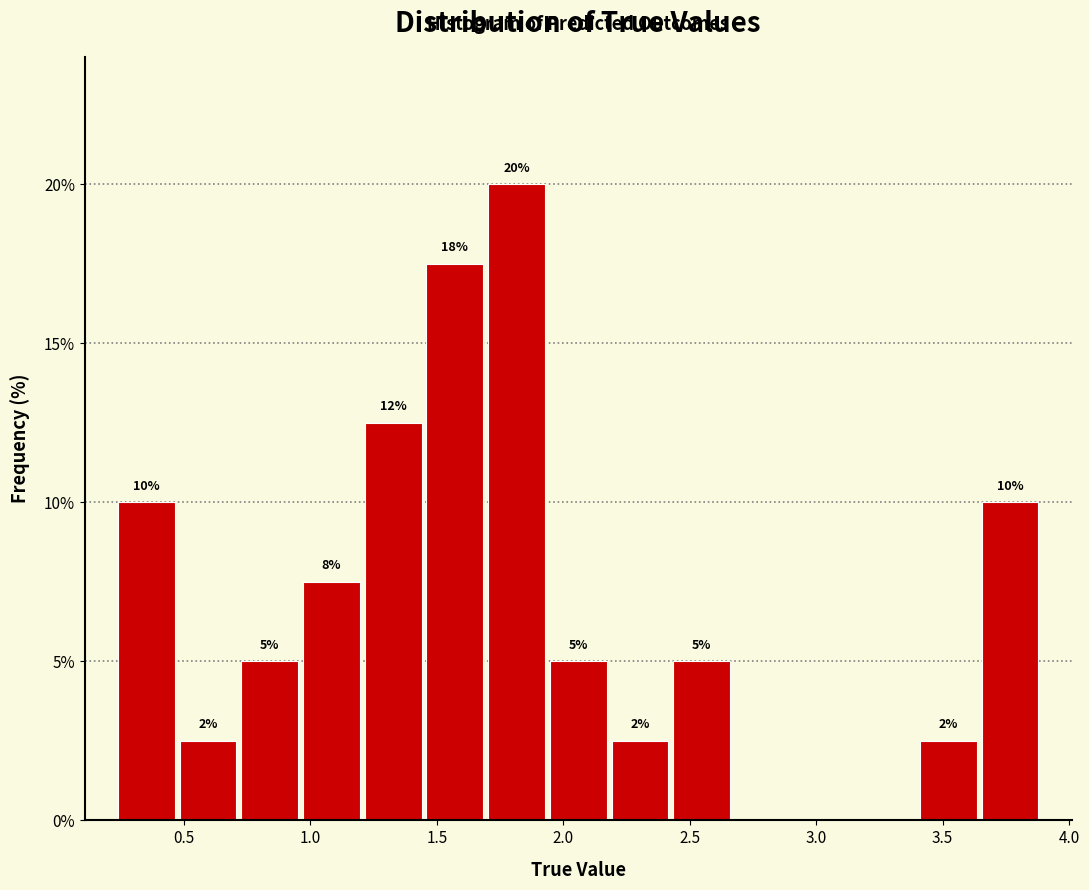

Which range on the x-axis has the tallest bar?

1.70 to 1.95